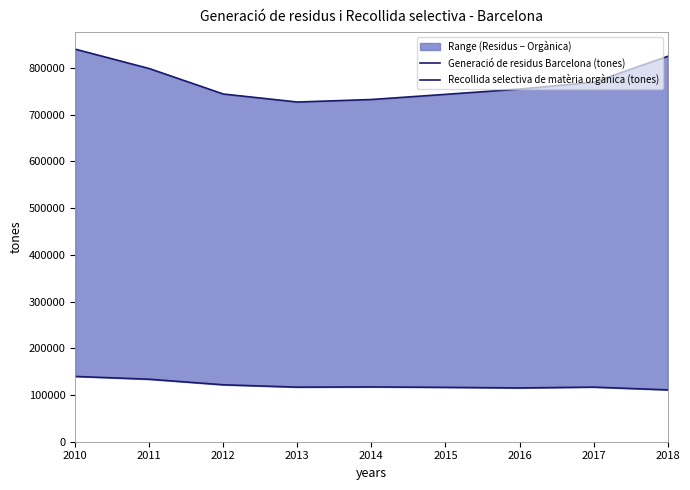

True or false: Generació de residus Barcelona (tones) and Recollida selectiva de matèria orgànica (tones) intersect in this chart.

False